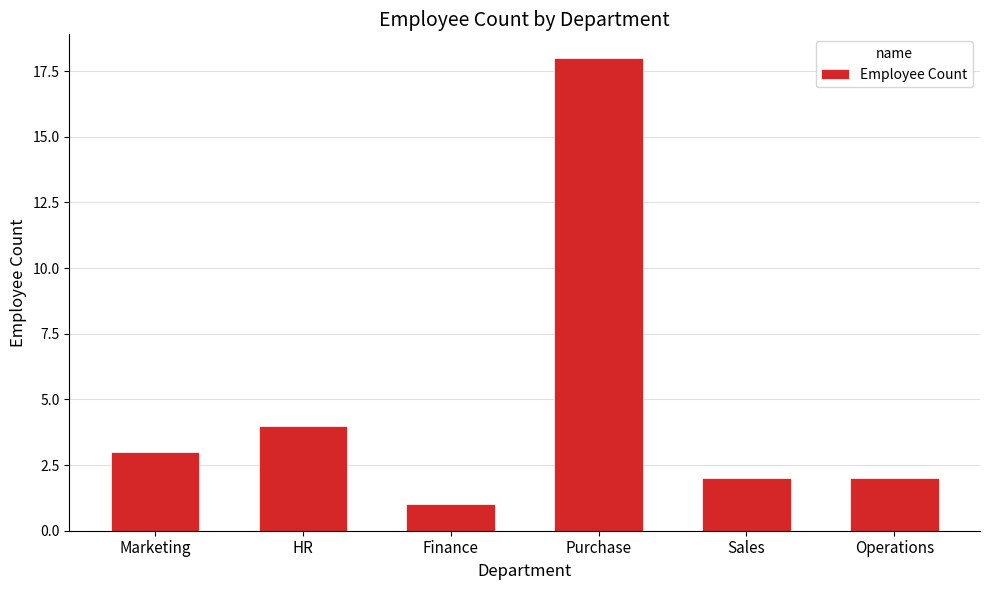

What is the difference between the second highest and minimum values?

3